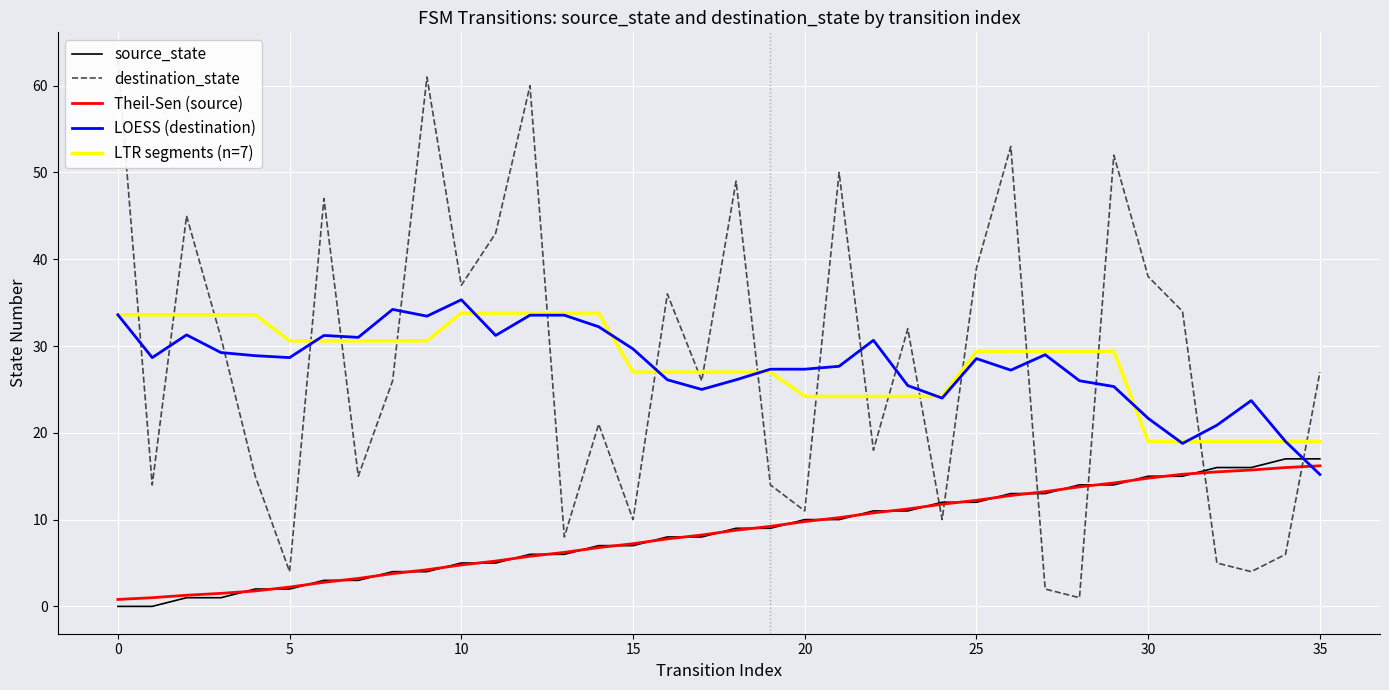

How many lines are shown in the chart?

5